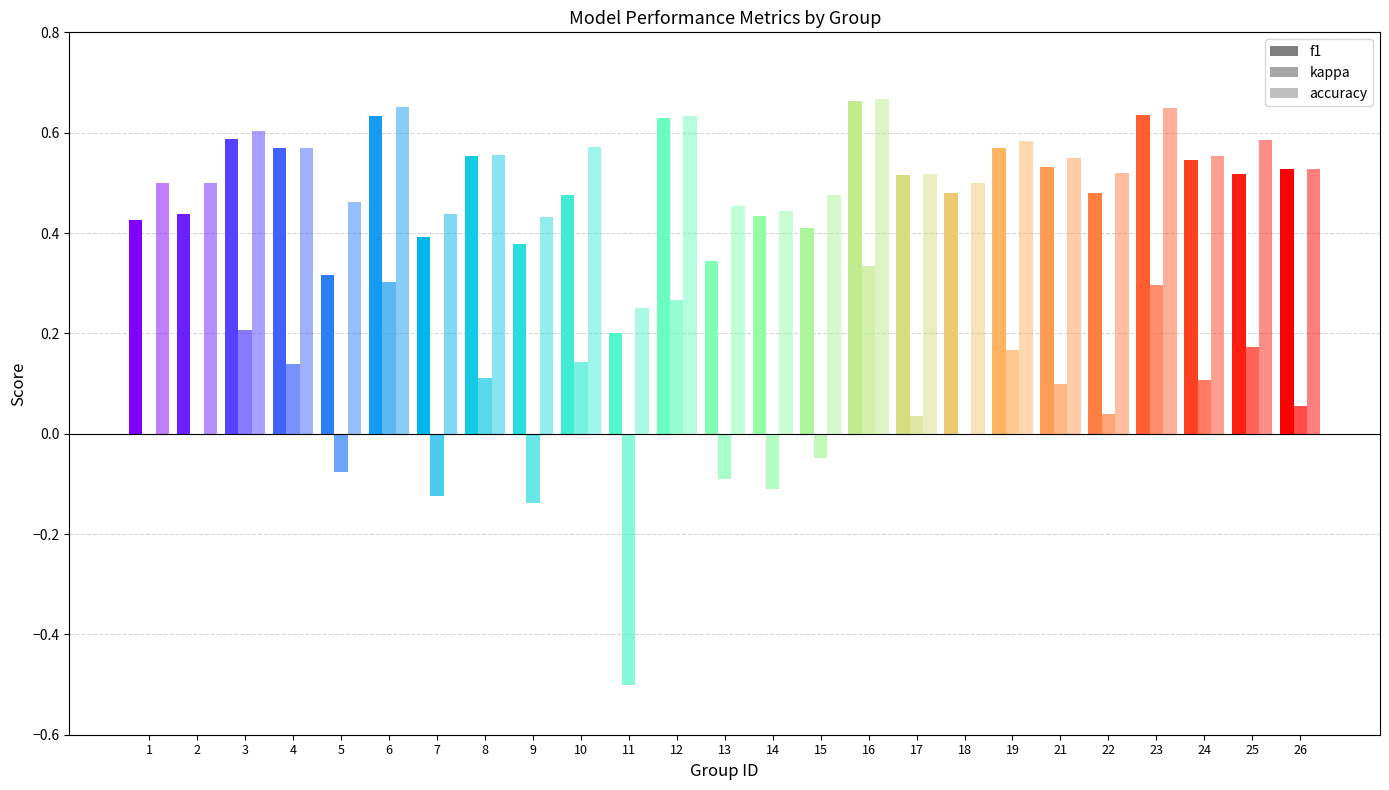

How many bars are there in total?

75